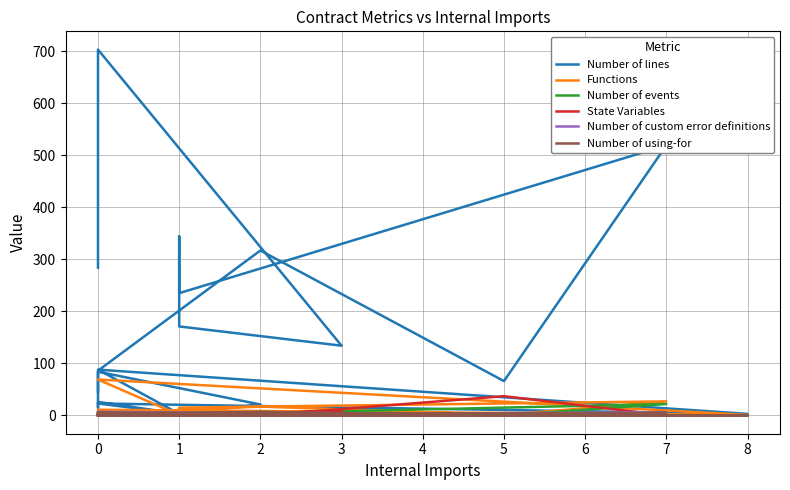

True or false: Number of lines and Number of custom error definitions cross at least once.

False